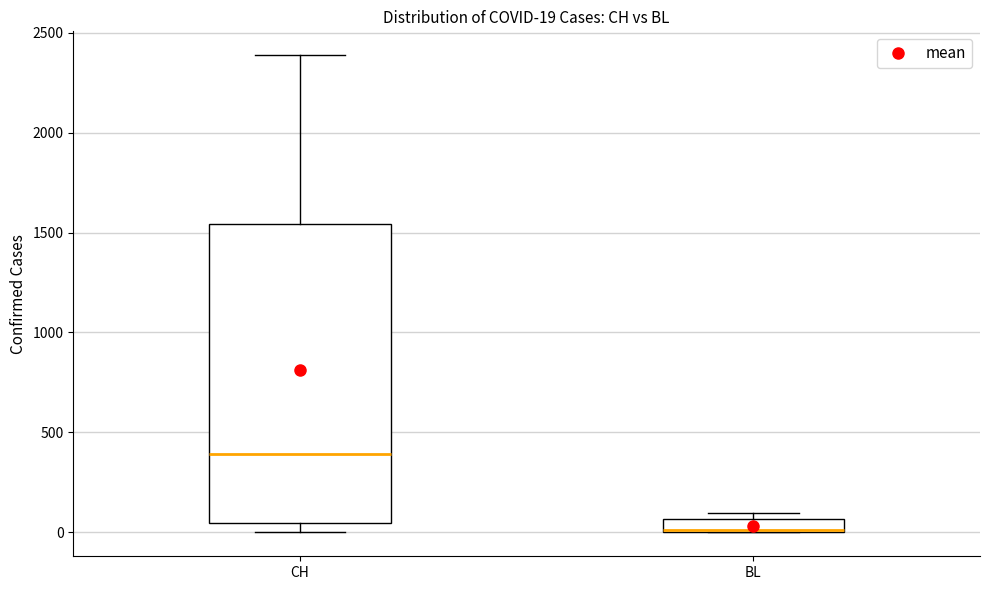

Which box's median line is the lowest?

BL